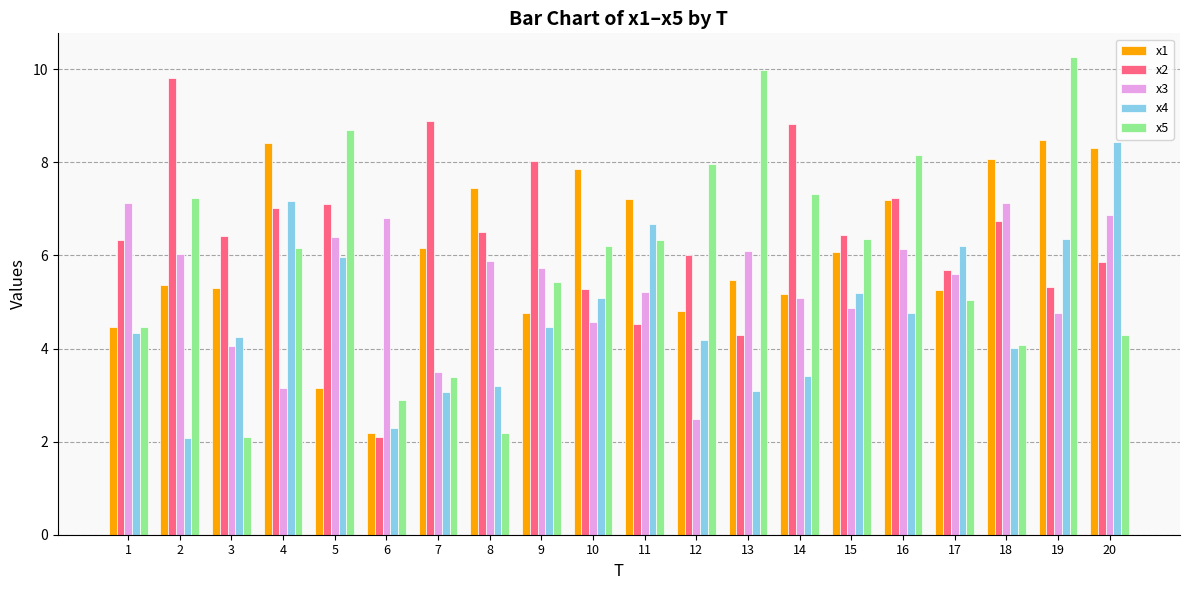

What are all the series names shown in the legend?

x1, x2, x3, x4, x5